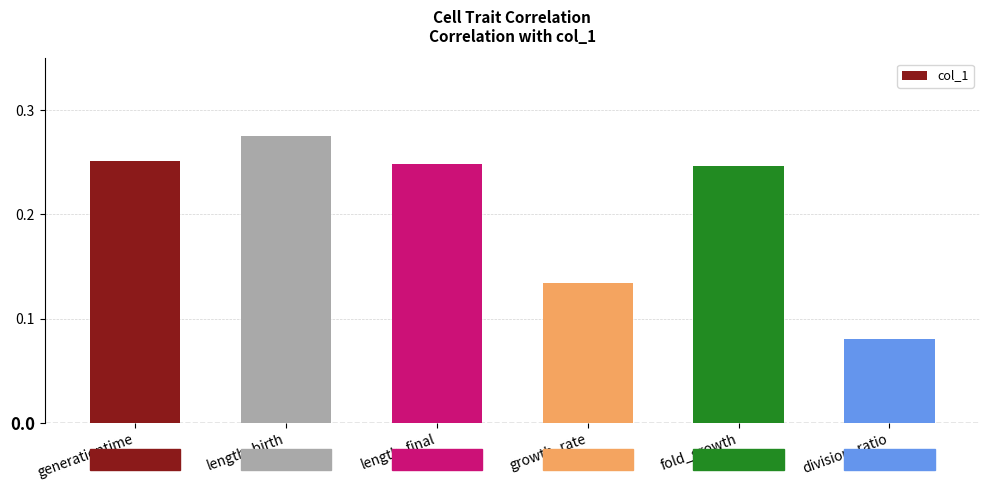

What is the sum of all values?

1.2